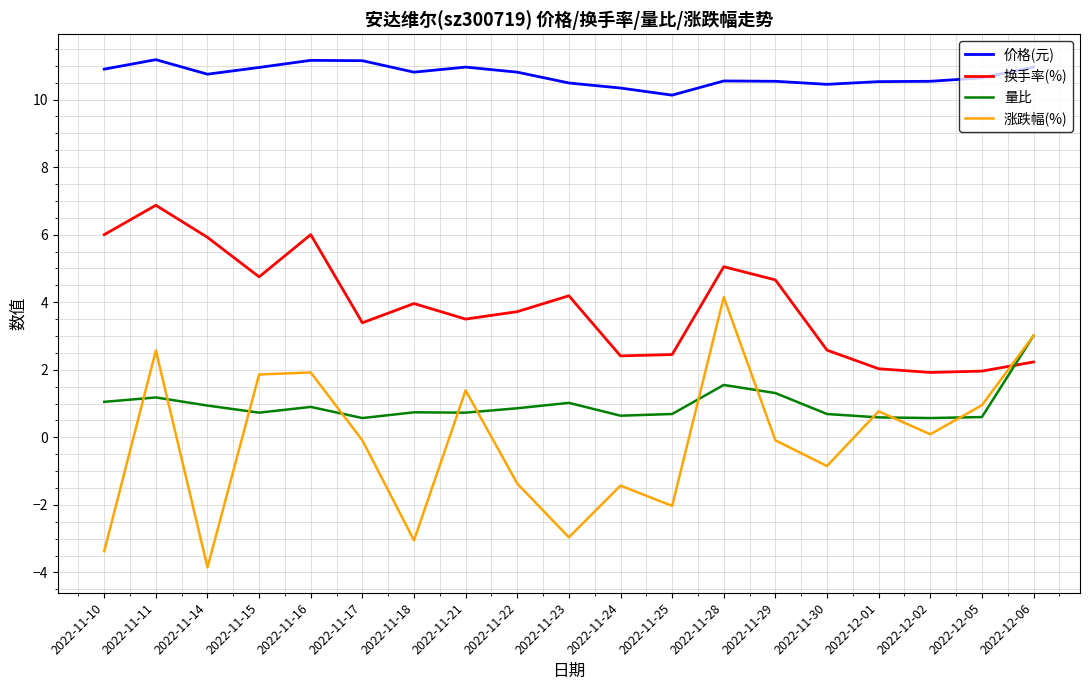

What is the sum of all 价格(元) values?

203.8